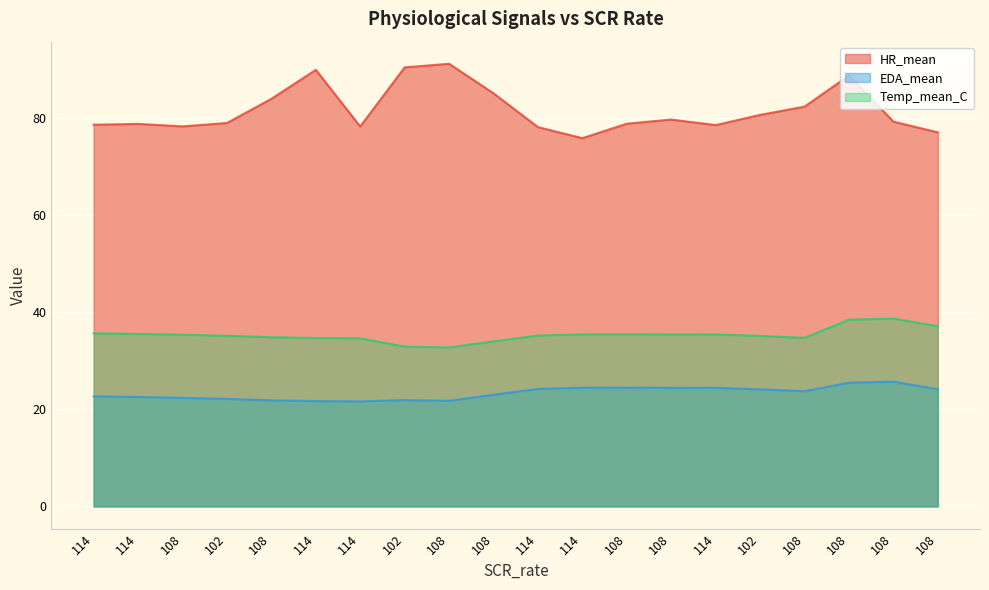

What is the average value of the Temp_mean_C series?

35.3